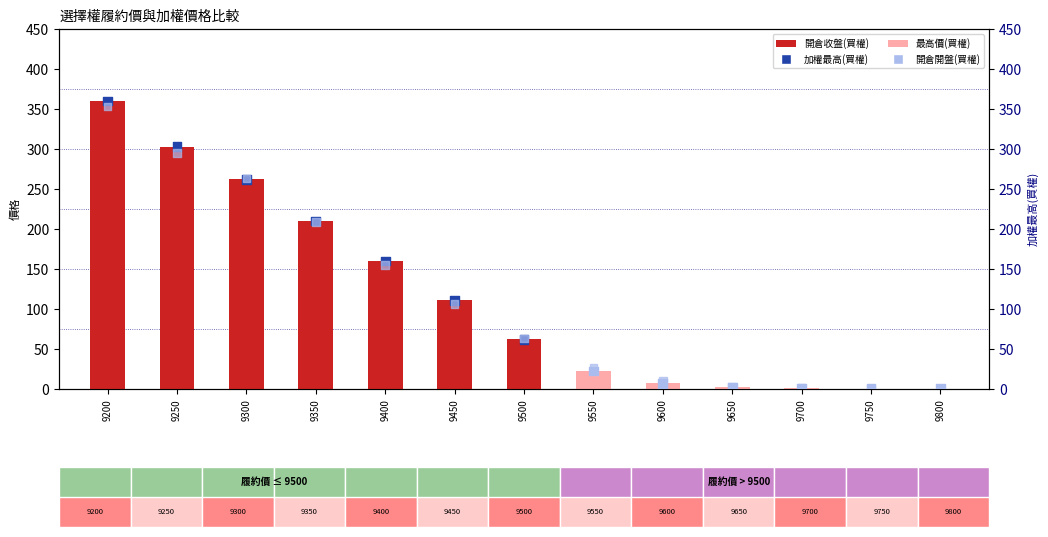

Which series reaches the maximum Y coordinate?

開倉收盤(買權)